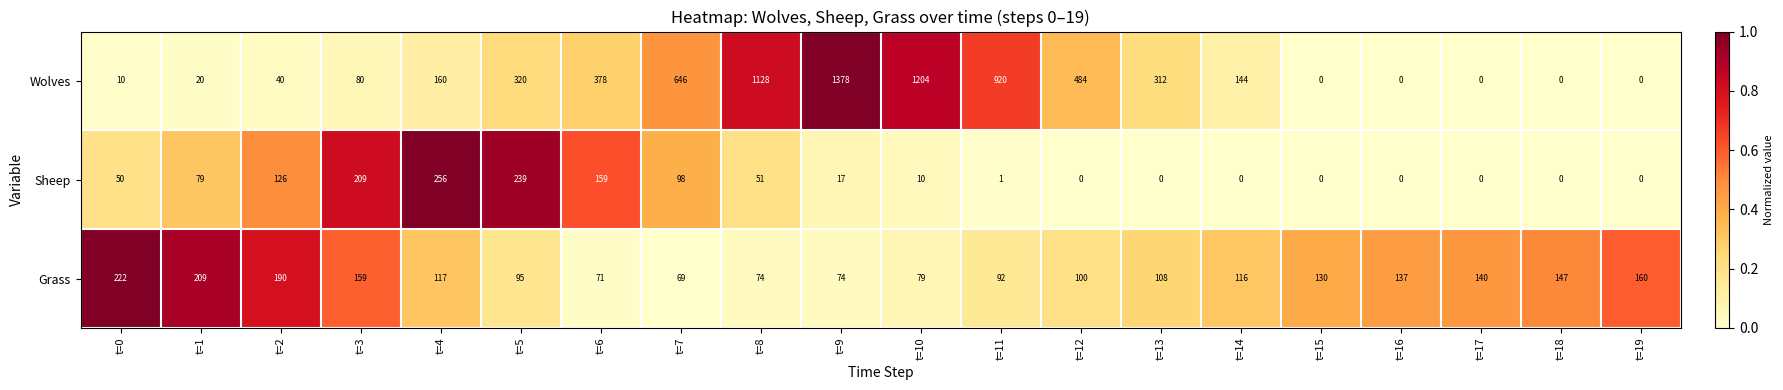

True or false: Wolves has a value of 1378 at t=9.

True